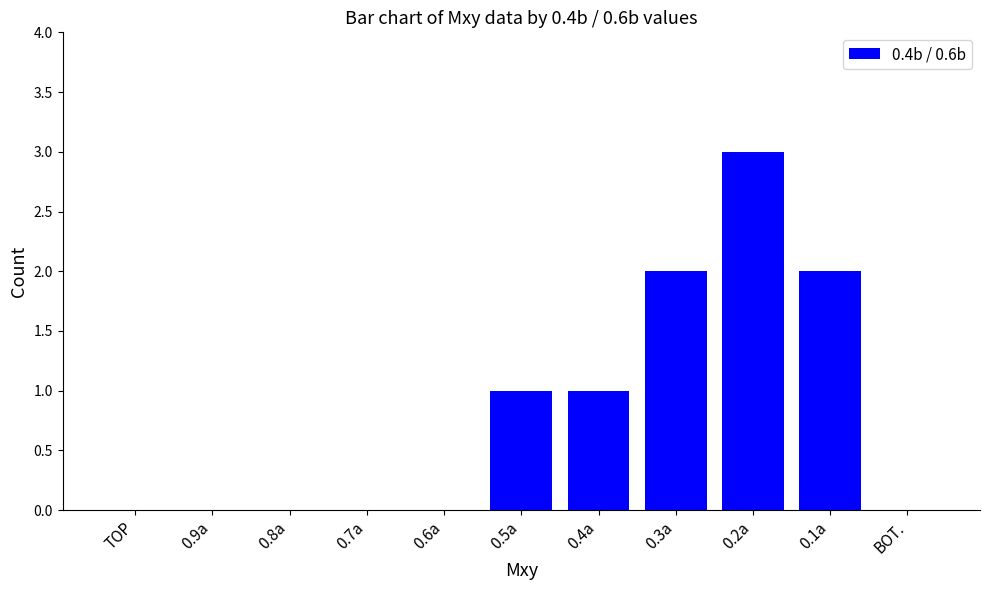

Are the bars horizontal?

No